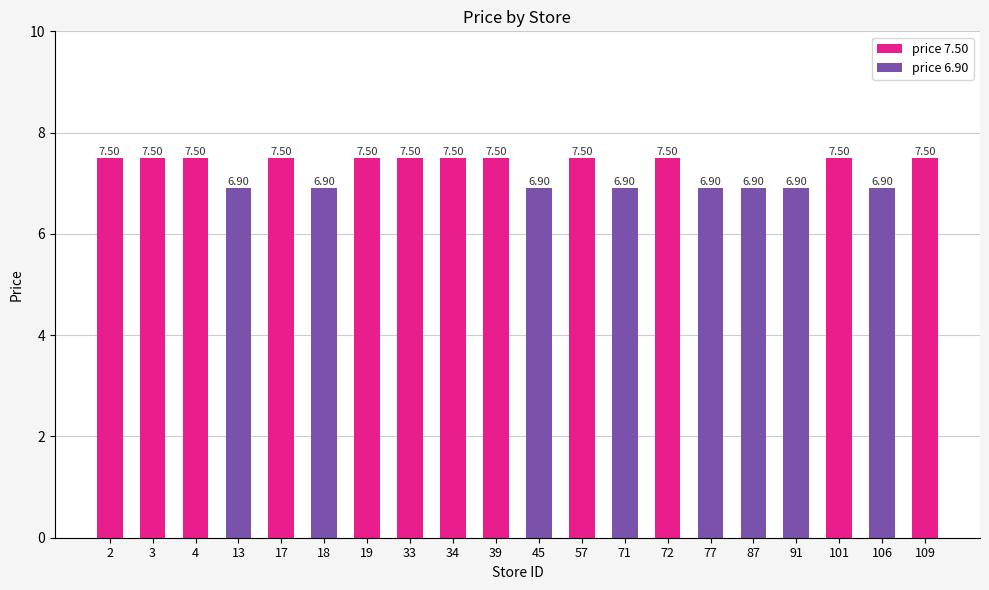

What is the sum of all values?

145.2